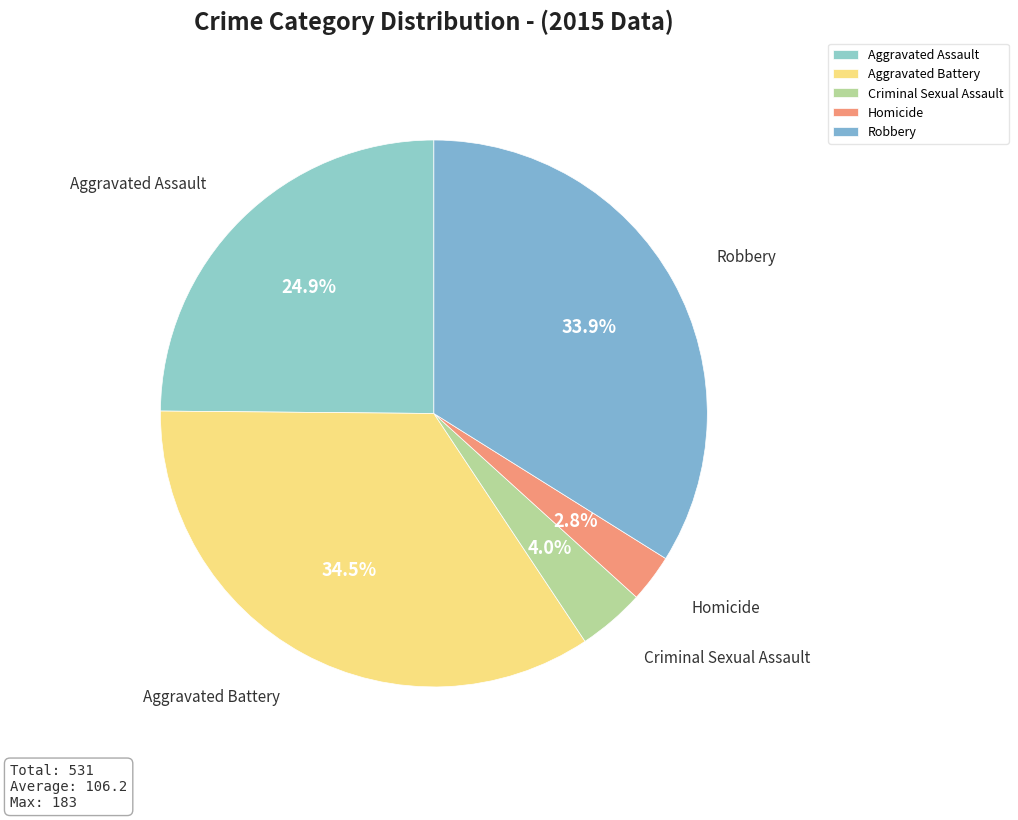

True or false: Robbery accounts for 21% of the total.

False